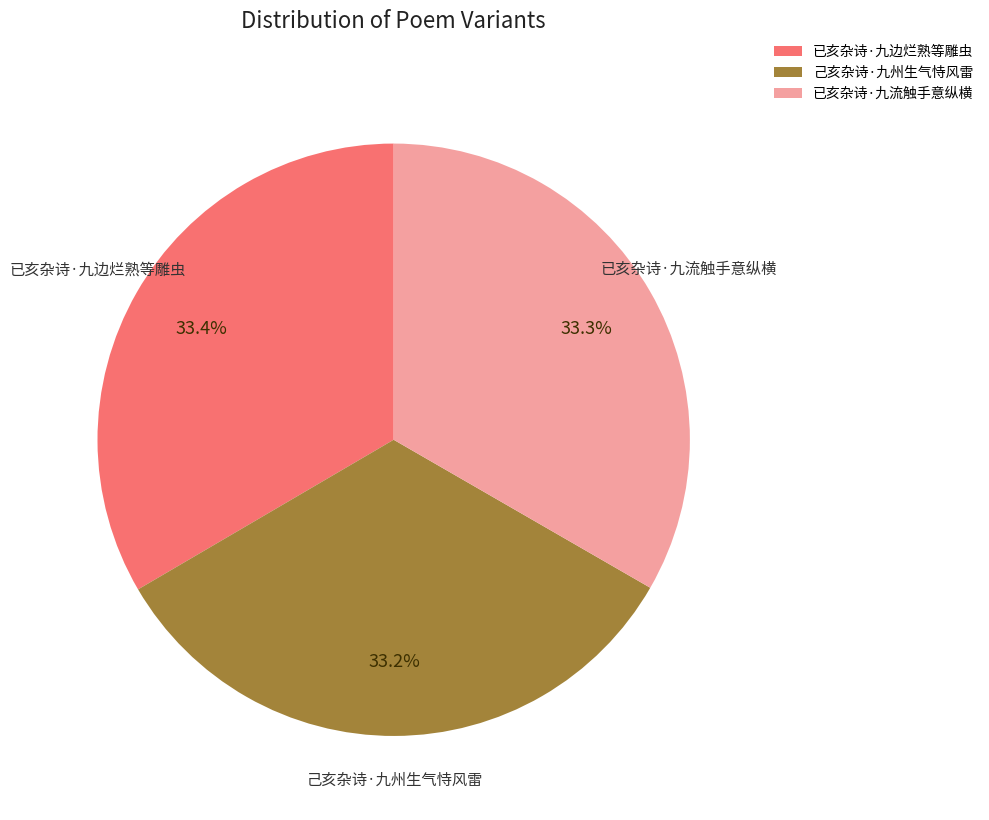

Is there a majority slice in this chart?

No